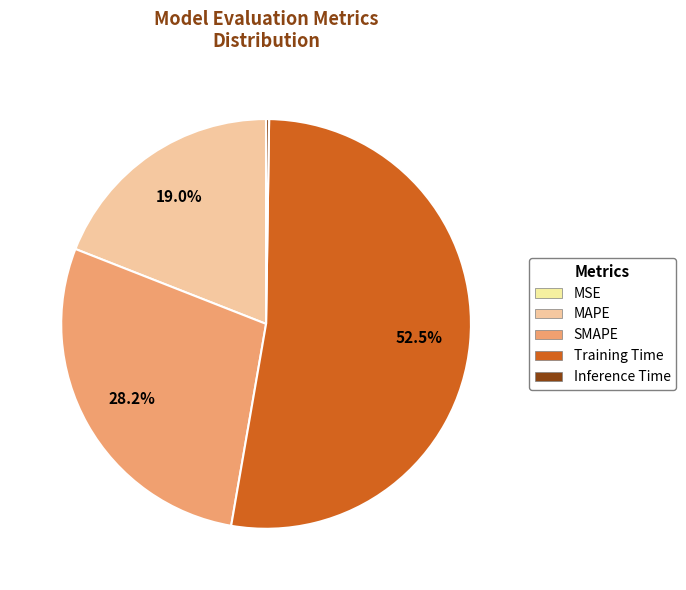

Is it true that Training Time is 67% of the pie?

False